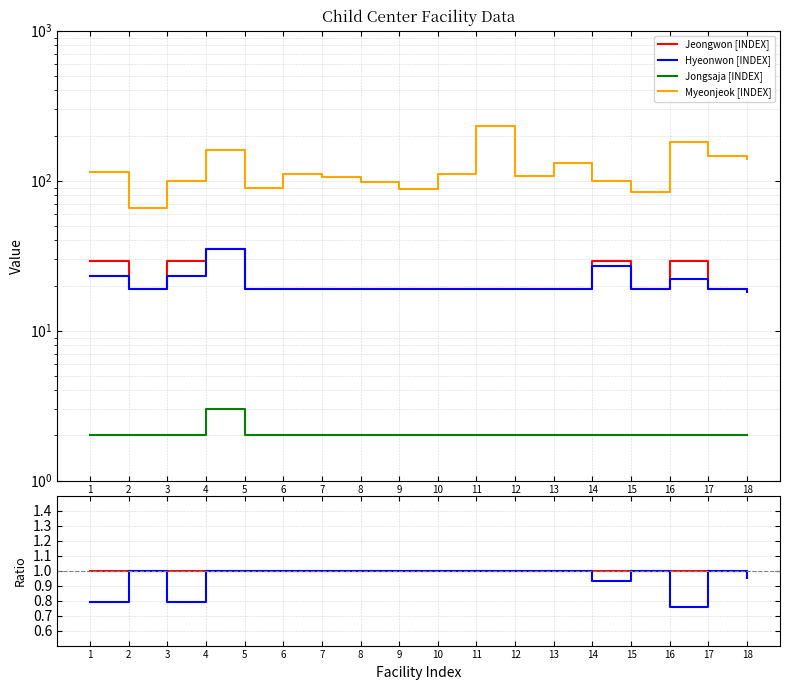

True or false: Jongsaja and Jeongwon cross at least once.

False